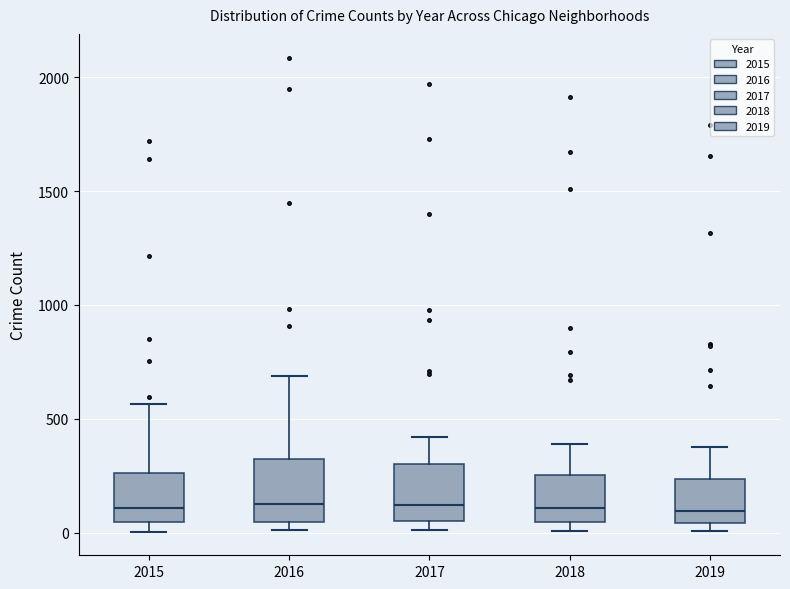

Where is the upper edge of the box at x = 2019 on the y-axis? The values are not printed on the chart, so give them approximately, as read against the axis.

250